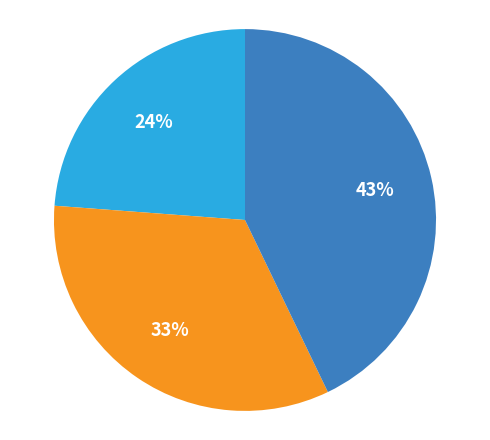

Is there a majority slice in this chart?

No